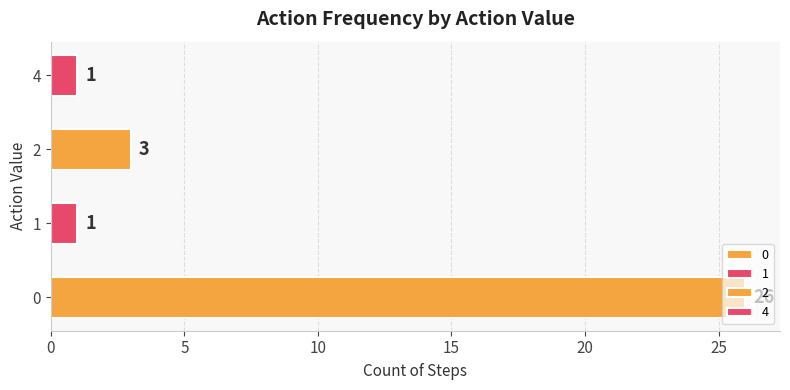

The chart shows a value of 1 at 1. True or false?

True